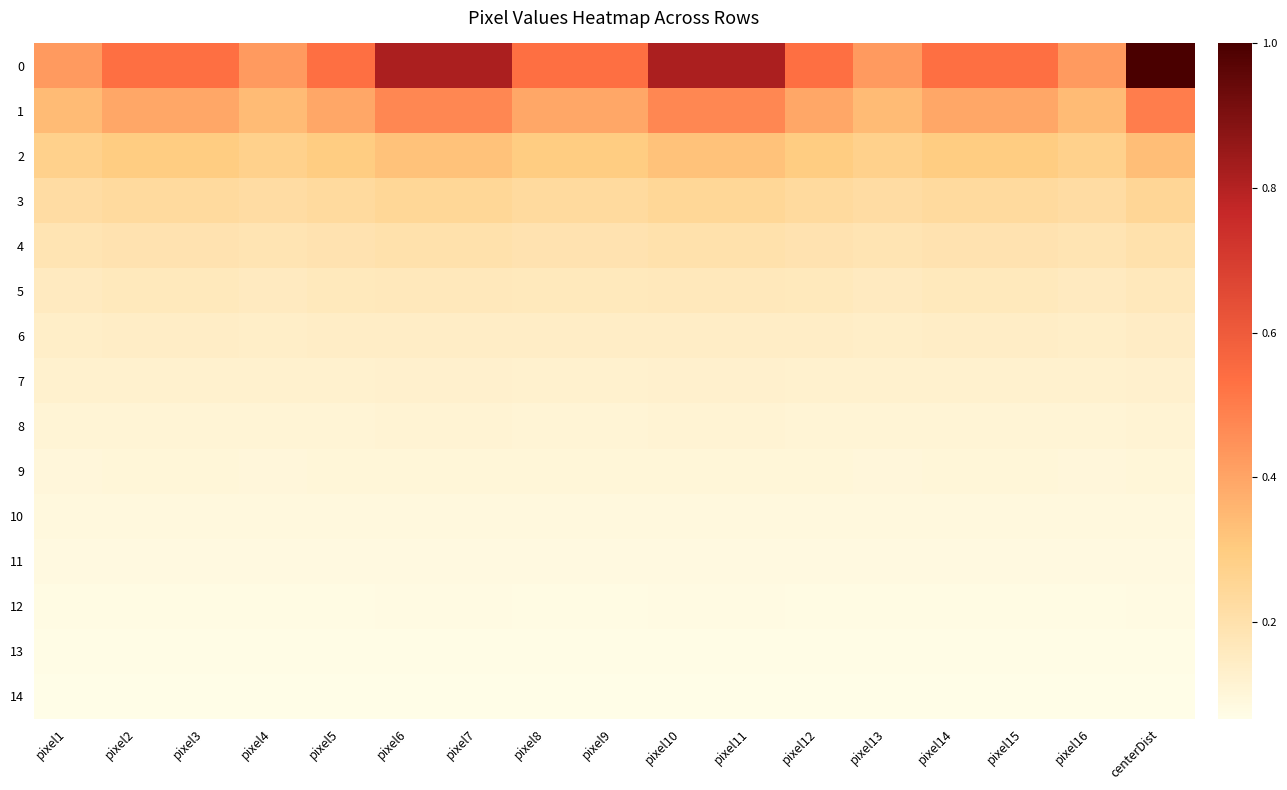

Reading left to right, list all the values displayed in this chart.

0: pixel1=0.4	pixel2=0.5	pixel3=0.5	pixel4=0.4	pixel5=0.5	pixel6=0.8	pixel7=0.8	pixel8=0.5	pixel9=0.5	pixel10=0.8	pixel11=0.8	pixel12=0.5	pixel13=0.4	pixel14=0.5	pixel15=0.5	pixel16=0.4	centerDist=1.0
1: pixel1=0.3	pixel2=0.4	pixel3=0.4	pixel4=0.3	pixel5=0.4	pixel6=0.5	pixel7=0.5	pixel8=0.4	pixel9=0.4	pixel10=0.5	pixel11=0.5	pixel12=0.4	pixel13=0.3	pixel14=0.4	pixel15=0.4	pixel16=0.3	centerDist=0.5
2: pixel1=0.3	pixel2=0.3	pixel3=0.3	pixel4=0.3	pixel5=0.3	pixel6=0.3	pixel7=0.3	pixel8=0.3	pixel9=0.3	pixel10=0.3	pixel11=0.3	pixel12=0.3	pixel13=0.3	pixel14=0.3	pixel15=0.3	pixel16=0.3	centerDist=0.3
3: pixel1=0.2	pixel2=0.2	pixel3=0.2	pixel4=0.2	pixel5=0.2	pixel6=0.2	pixel7=0.2	pixel8=0.2	pixel9=0.2	pixel10=0.2	pixel11=0.2	pixel12=0.2	pixel13=0.2	pixel14=0.2	pixel15=0.2	pixel16=0.2	centerDist=0.2
4: pixel1=0.2	pixel2=0.2	pixel3=0.2	pixel4=0.2	pixel5=0.2	pixel6=0.2	pixel7=0.2	pixel8=0.2	pixel9=0.2	pixel10=0.2	pixel11=0.2	pixel12=0.2	pixel13=0.2	pixel14=0.2	pixel15=0.2	pixel16=0.2	centerDist=0.2
5: pixel1=0.2	pixel2=0.2	pixel3=0.2	pixel4=0.2	pixel5=0.2	pixel6=0.2	pixel7=0.2	pixel8=0.2	pixel9=0.2	pixel10=0.2	pixel11=0.2	pixel12=0.2	pixel13=0.2	pixel14=0.2	pixel15=0.2	pixel16=0.2	centerDist=0.2
6: pixel1=0.1	pixel2=0.1	pixel3=0.1	pixel4=0.1	pixel5=0.1	pixel6=0.1	pixel7=0.1	pixel8=0.1	pixel9=0.1	pixel10=0.1	pixel11=0.1	pixel12=0.1	pixel13=0.1	pixel14=0.1	pixel15=0.1	pixel16=0.1	centerDist=0.1
7: pixel1=0.1	pixel2=0.1	pixel3=0.1	pixel4=0.1	pixel5=0.1	pixel6=0.1	pixel7=0.1	pixel8=0.1	pixel9=0.1	pixel10=0.1	pixel11=0.1	pixel12=0.1	pixel13=0.1	pixel14=0.1	pixel15=0.1	pixel16=0.1	centerDist=0.1
8: pixel1=0.1	pixel2=0.1	pixel3=0.1	pixel4=0.1	pixel5=0.1	pixel6=0.1	pixel7=0.1	pixel8=0.1	pixel9=0.1	pixel10=0.1	pixel11=0.1	pixel12=0.1	pixel13=0.1	pixel14=0.1	pixel15=0.1	pixel16=0.1	centerDist=0.1
9: pixel1=0.1	pixel2=0.1	pixel3=0.1	pixel4=0.1	pixel5=0.1	pixel6=0.1	pixel7=0.1	pixel8=0.1	pixel9=0.1	pixel10=0.1	pixel11=0.1	pixel12=0.1	pixel13=0.1	pixel14=0.1	pixel15=0.1	pixel16=0.1	centerDist=0.1
10: pixel1=0.1	pixel2=0.1	pixel3=0.1	pixel4=0.1	pixel5=0.1	pixel6=0.1	pixel7=0.1	pixel8=0.1	pixel9=0.1	pixel10=0.1	pixel11=0.1	pixel12=0.1	pixel13=0.1	pixel14=0.1	pixel15=0.1	pixel16=0.1	centerDist=0.1
11: pixel1=0.1	pixel2=0.1	pixel3=0.1	pixel4=0.1	pixel5=0.1	pixel6=0.1	pixel7=0.1	pixel8=0.1	pixel9=0.1	pixel10=0.1	pixel11=0.1	pixel12=0.1	pixel13=0.1	pixel14=0.1	pixel15=0.1	pixel16=0.1	centerDist=0.1
12: pixel1=0.1	pixel2=0.1	pixel3=0.1	pixel4=0.1	pixel5=0.1	pixel6=0.1	pixel7=0.1	pixel8=0.1	pixel9=0.1	pixel10=0.1	pixel11=0.1	pixel12=0.1	pixel13=0.1	pixel14=0.1	pixel15=0.1	pixel16=0.1	centerDist=0.1
13: pixel1=0.1	pixel2=0.1	pixel3=0.1	pixel4=0.1	pixel5=0.1	pixel6=0.1	pixel7=0.1	pixel8=0.1	pixel9=0.1	pixel10=0.1	pixel11=0.1	pixel12=0.1	pixel13=0.1	pixel14=0.1	pixel15=0.1	pixel16=0.1	centerDist=0.1
14: pixel1=0.1	pixel2=0.1	pixel3=0.1	pixel4=0.1	pixel5=0.1	pixel6=0.1	pixel7=0.1	pixel8=0.1	pixel9=0.1	pixel10=0.1	pixel11=0.1	pixel12=0.1	pixel13=0.1	pixel14=0.1	pixel15=0.1	pixel16=0.1	centerDist=0.1